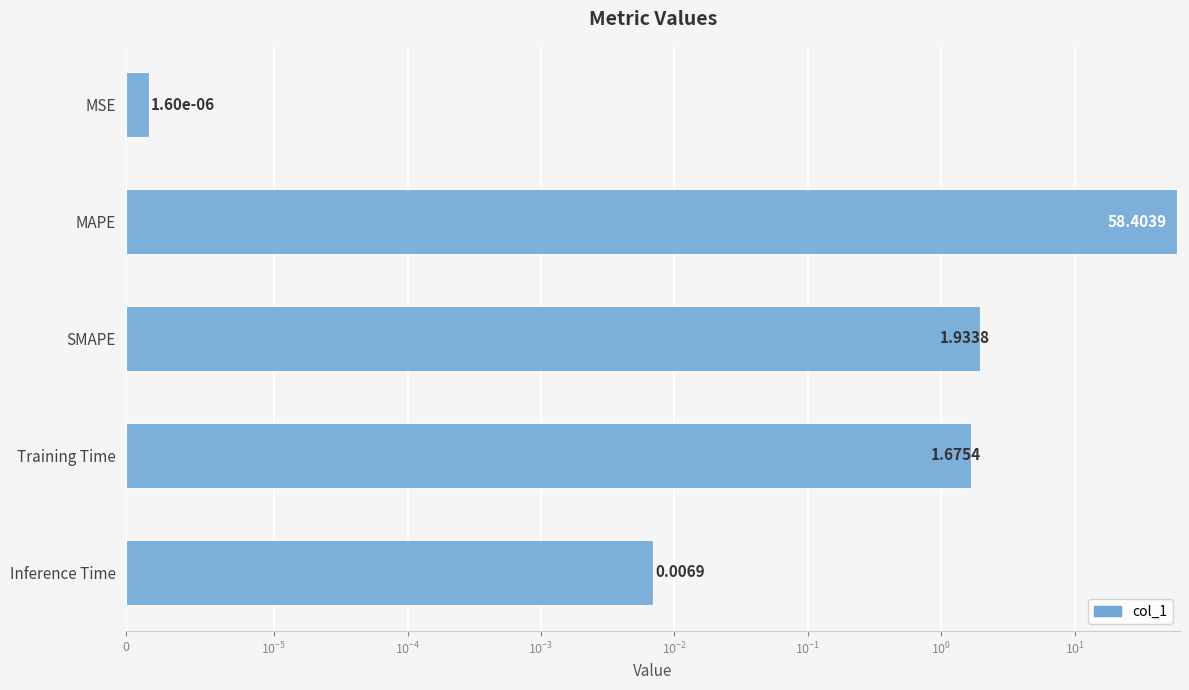

Reading left to right, what are all the values shown in this chart?

0.0	58.4	1.9	1.7	0.0